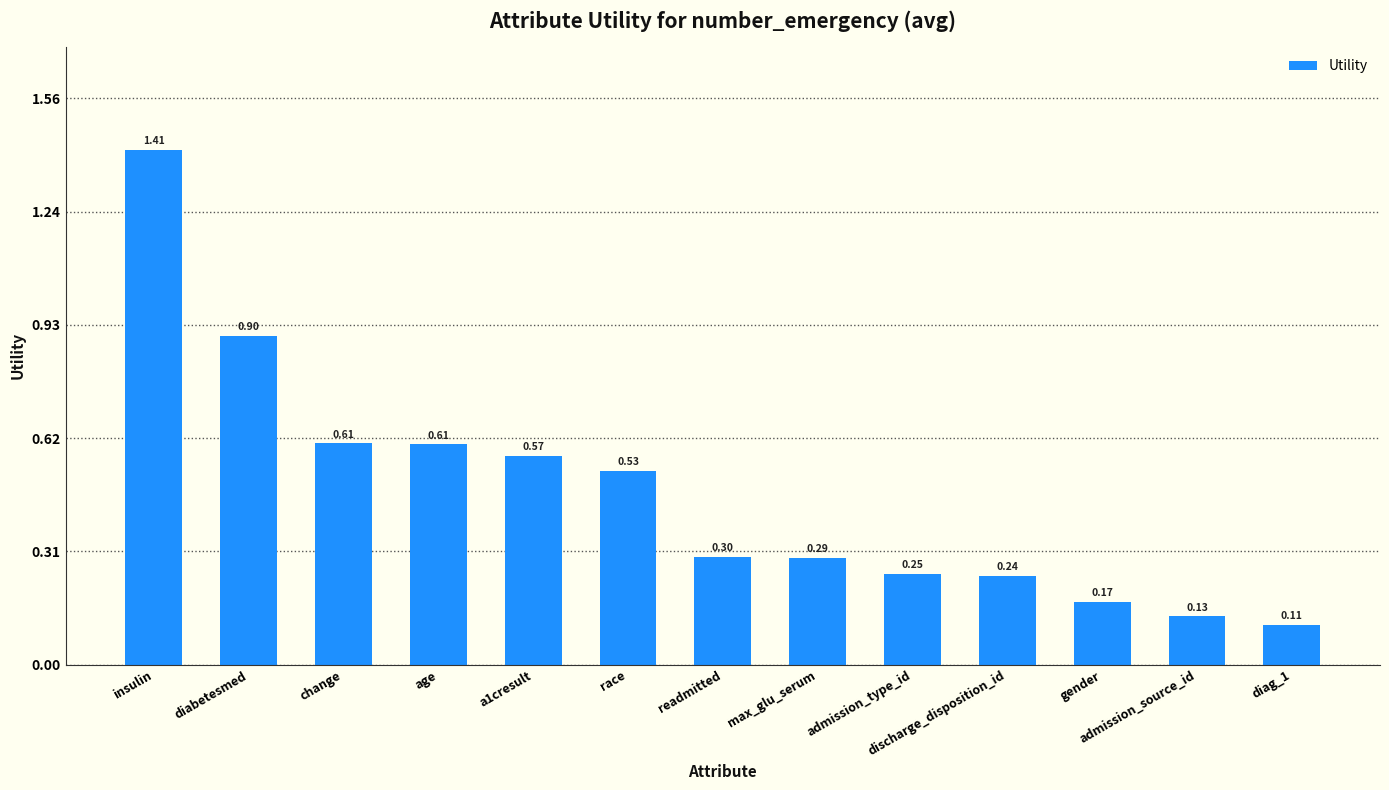

Which has a higher value, max_glu_serum or age?

age